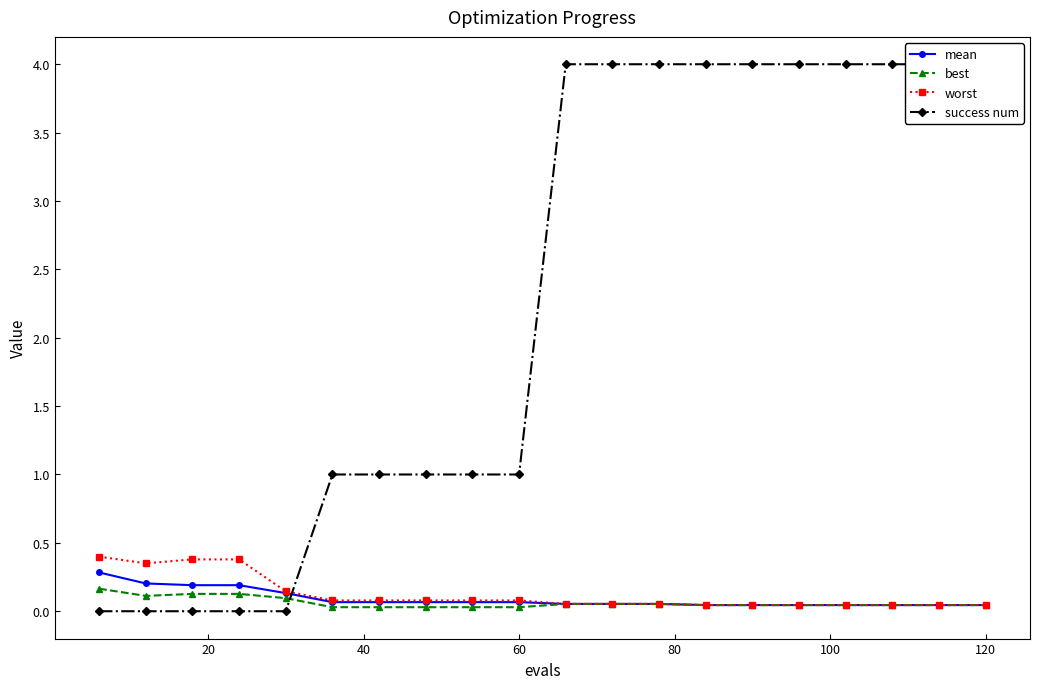

How many lines are shown in the chart?

4